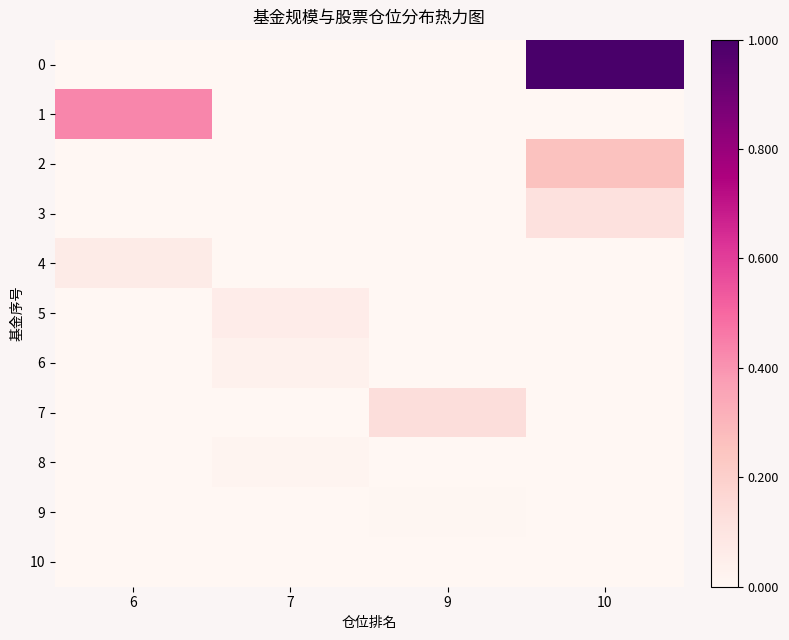

Which label corresponds to the smallest value in the chart?

6